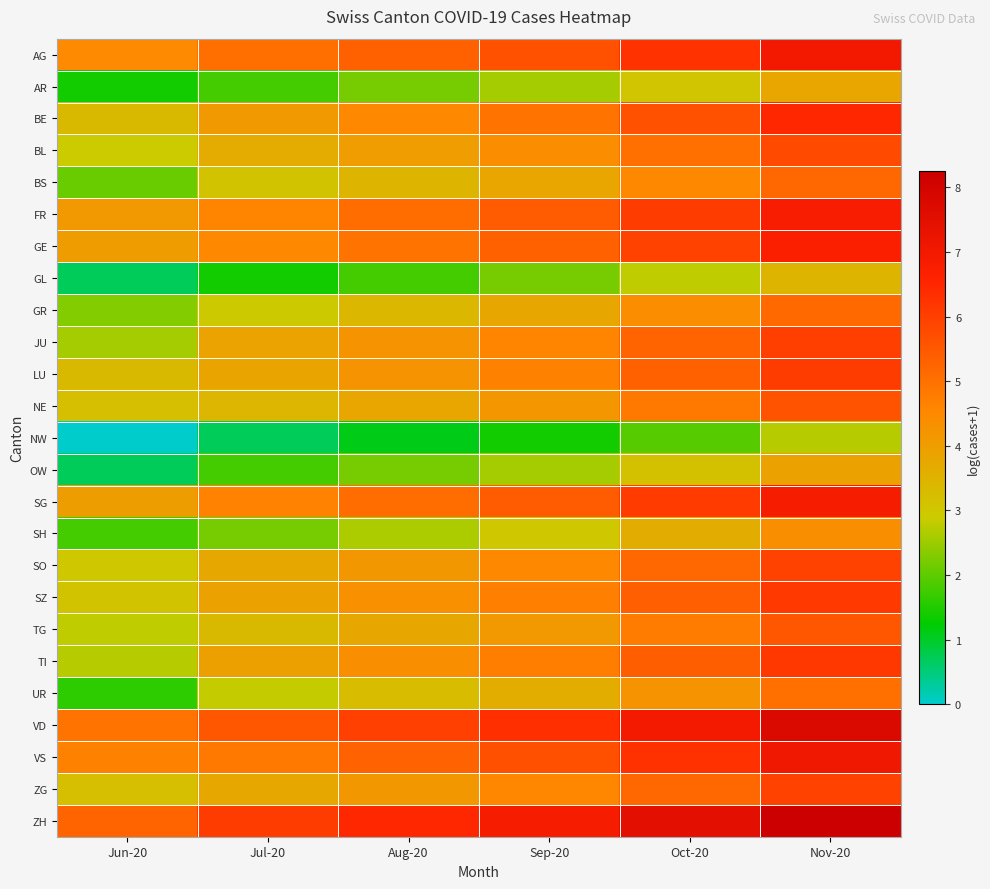

Reading left to right, list all the values displayed in this chart.

AG: Jun-20=4.5	Jul-20=5.0	Aug-20=5.3	Sep-20=5.6	Oct-20=6.3	Nov-20=7.0
AR: Jun-20=1.4	Jul-20=1.8	Aug-20=2.2	Sep-20=2.6	Oct-20=3.0	Nov-20=3.8
BE: Jun-20=3.3	Jul-20=4.1	Aug-20=4.5	Sep-20=4.9	Oct-20=5.6	Nov-20=6.5
BL: Jun-20=2.9	Jul-20=3.7	Aug-20=4.0	Sep-20=4.4	Oct-20=5.0	Nov-20=5.8
BS: Jun-20=2.1	Jul-20=3.1	Aug-20=3.4	Sep-20=3.8	Oct-20=4.5	Nov-20=5.2
FR: Jun-20=4.1	Jul-20=4.6	Aug-20=5.1	Sep-20=5.4	Oct-20=6.0	Nov-20=6.8
GE: Jun-20=4.0	Jul-20=4.5	Aug-20=4.9	Sep-20=5.3	Oct-20=5.9	Nov-20=6.7
GL: Jun-20=0.7	Jul-20=1.4	Aug-20=1.8	Sep-20=2.2	Oct-20=2.8	Nov-20=3.4
GR: Jun-20=2.3	Jul-20=2.9	Aug-20=3.4	Sep-20=3.8	Oct-20=4.4	Nov-20=5.1
JU: Jun-20=2.6	Jul-20=3.9	Aug-20=4.3	Sep-20=4.6	Oct-20=5.3	Nov-20=6.0
LU: Jun-20=3.3	Jul-20=3.9	Aug-20=4.3	Sep-20=4.7	Oct-20=5.3	Nov-20=6.1
NE: Jun-20=3.2	Jul-20=3.4	Aug-20=3.8	Sep-20=4.2	Oct-20=4.8	Nov-20=5.6
NW: Jun-20=0.0	Jul-20=0.7	Aug-20=1.1	Sep-20=1.4	Oct-20=1.9	Nov-20=2.7
OW: Jun-20=0.7	Jul-20=1.8	Aug-20=2.2	Sep-20=2.6	Oct-20=3.1	Nov-20=3.9
SG: Jun-20=4.0	Jul-20=4.7	Aug-20=5.1	Sep-20=5.4	Oct-20=6.1	Nov-20=6.8
SH: Jun-20=1.8	Jul-20=2.2	Aug-20=2.6	Sep-20=3.0	Oct-20=3.6	Nov-20=4.4
SO: Jun-20=3.0	Jul-20=3.7	Aug-20=4.2	Sep-20=4.5	Oct-20=5.2	Nov-20=5.9
SZ: Jun-20=3.1	Jul-20=3.9	Aug-20=4.3	Sep-20=4.7	Oct-20=5.4	Nov-20=6.1
TG: Jun-20=2.8	Jul-20=3.3	Aug-20=3.8	Sep-20=4.1	Oct-20=4.8	Nov-20=5.5
TI: Jun-20=2.7	Jul-20=3.9	Aug-20=4.4	Sep-20=4.7	Oct-20=5.4	Nov-20=6.1
UR: Jun-20=1.6	Jul-20=2.8	Aug-20=3.3	Sep-20=3.6	Oct-20=4.3	Nov-20=5.0
VD: Jun-20=4.9	Jul-20=5.5	Aug-20=6.0	Sep-20=6.3	Oct-20=7.0	Nov-20=7.7
VS: Jun-20=4.7	Jul-20=4.9	Aug-20=5.3	Sep-20=5.7	Oct-20=6.3	Nov-20=7.0
ZG: Jun-20=3.2	Jul-20=3.7	Aug-20=4.2	Sep-20=4.5	Oct-20=5.2	Nov-20=5.9
ZH: Jun-20=5.2	Jul-20=6.0	Aug-20=6.5	Sep-20=6.8	Oct-20=7.5	Nov-20=8.2